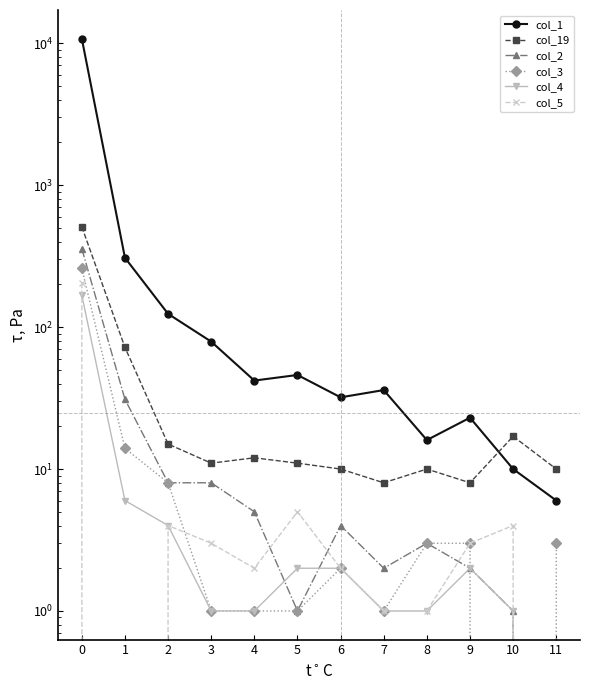

Which series changed the most between 0 and 7?

col_1